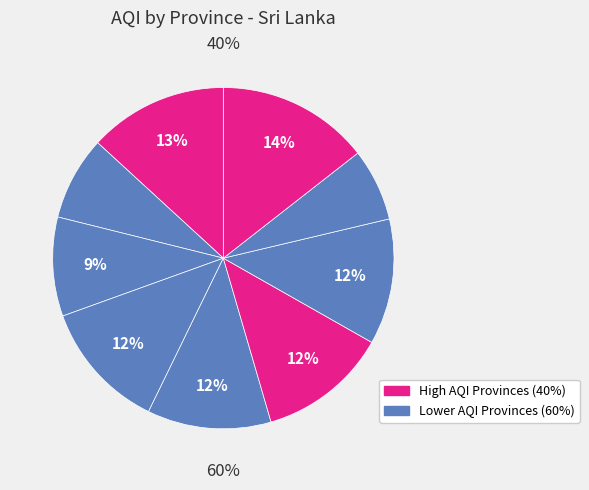

To the nearest percent, what portion does Sabaragamuwa represent?

12%